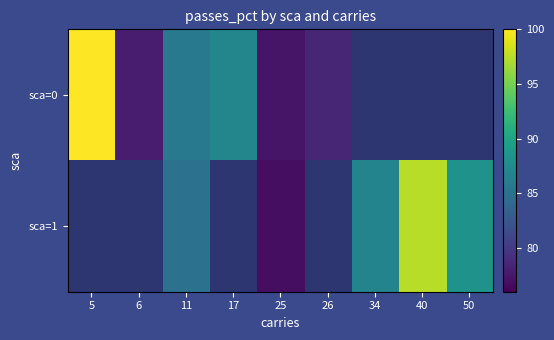

Rank the series by their maximum value, from highest to lowest.

sca=0, sca=1